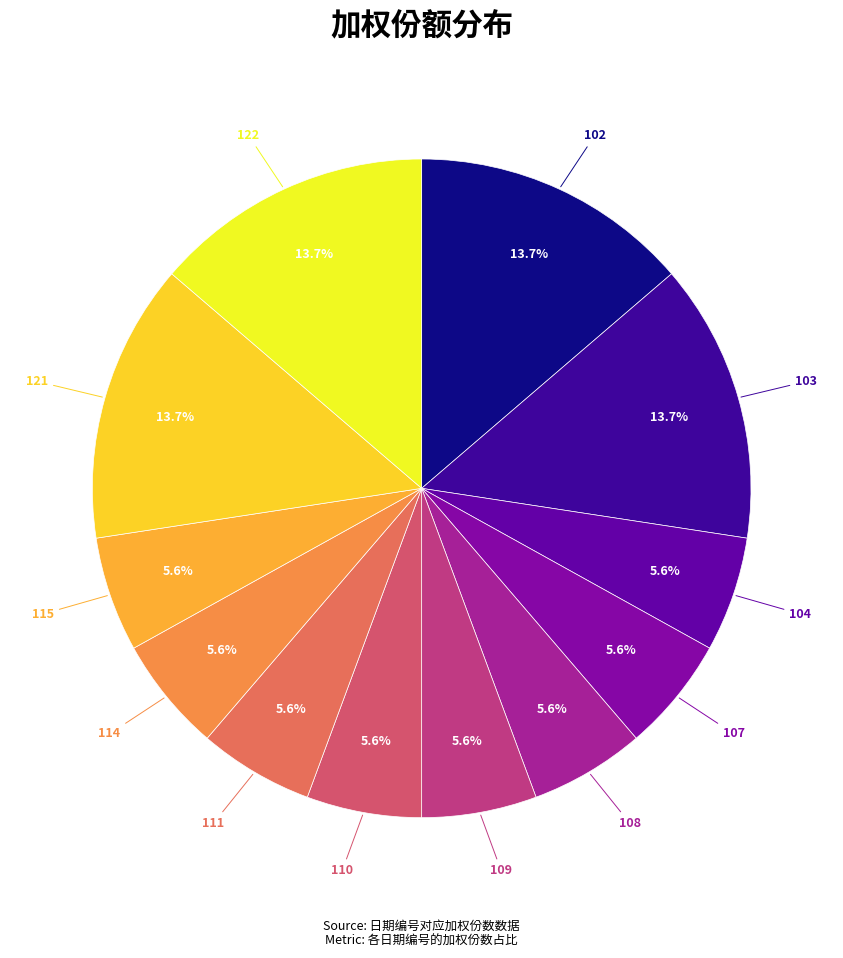

How many slices are in this pie chart?

12